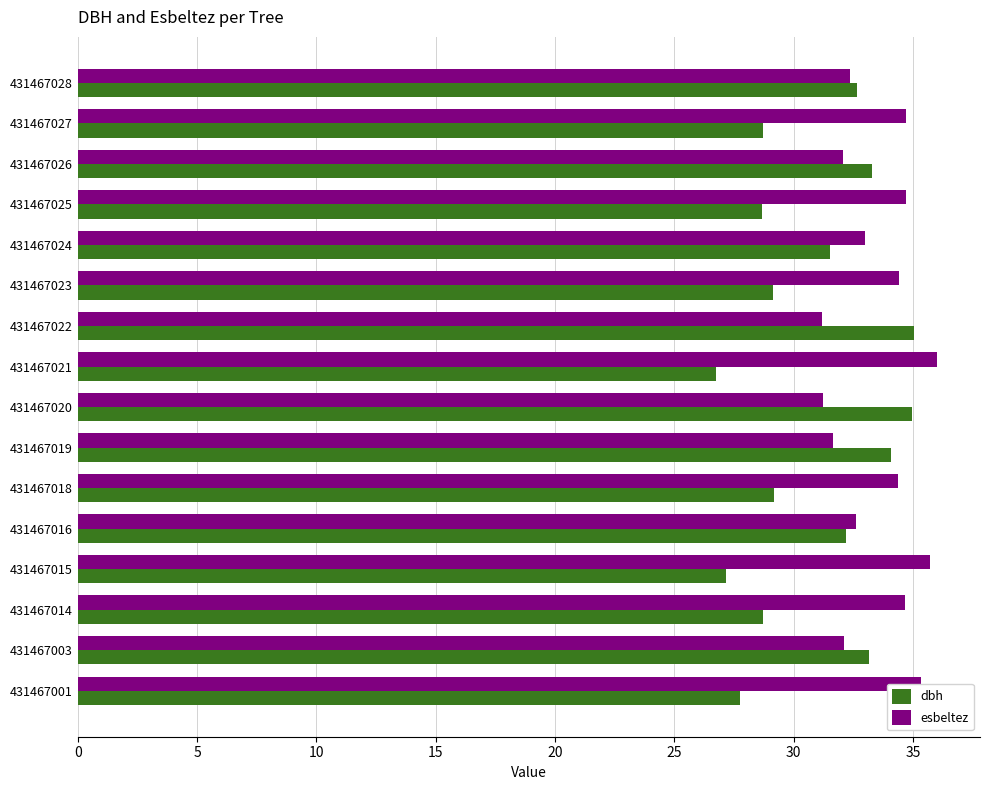

Is the value of esbeltez at 431467019 greater than the value of dbh at 431467021?

Yes